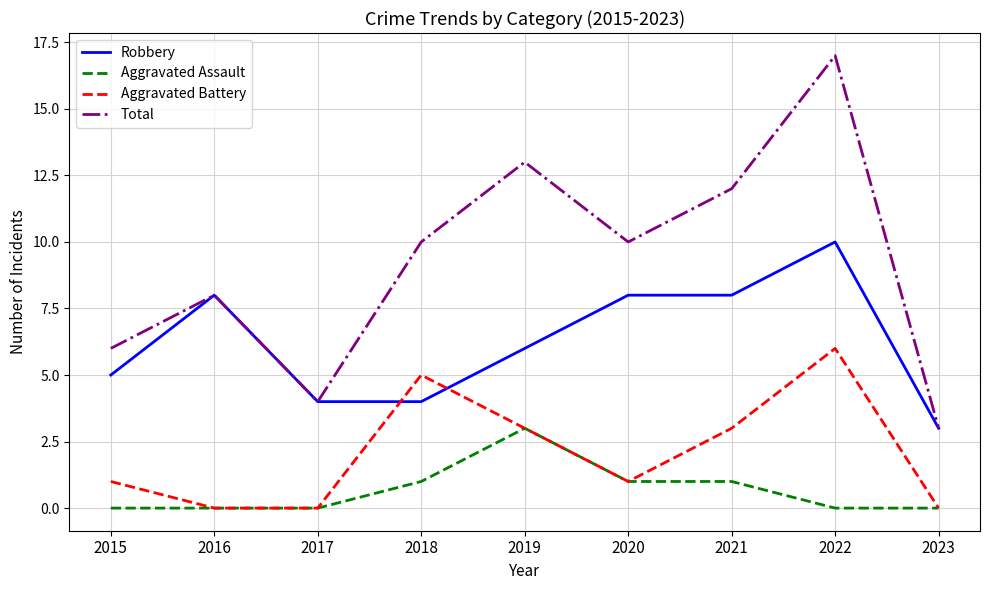

How many values in the Robbery series are below 6?

4